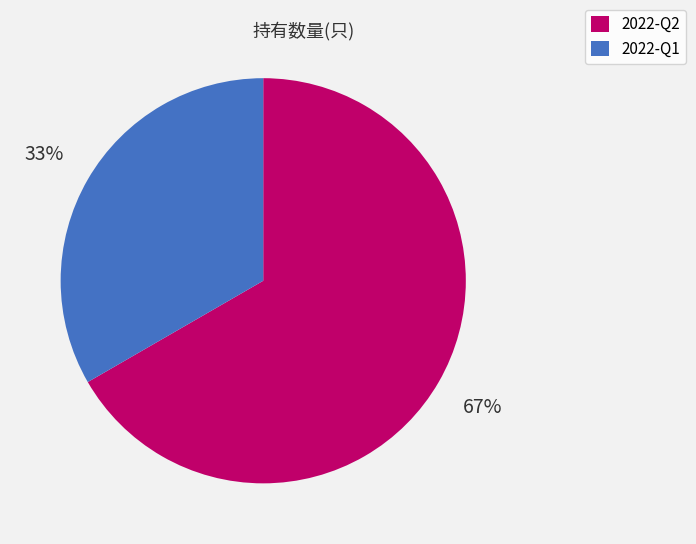

What is the largest slice in the pie chart?

2022-Q2